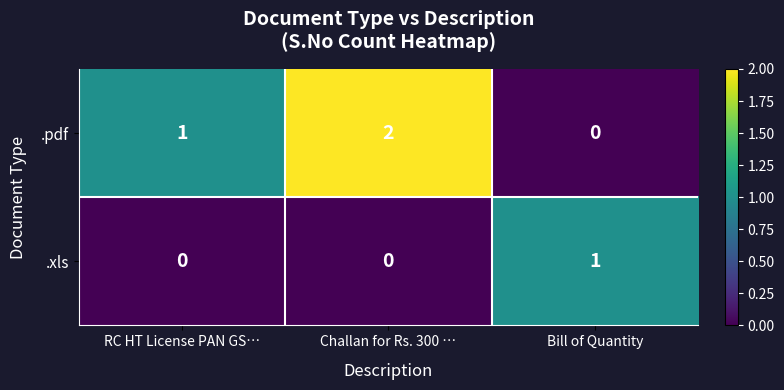

Which label corresponds to the largest value in the chart?

Challan for Rs. 300 …